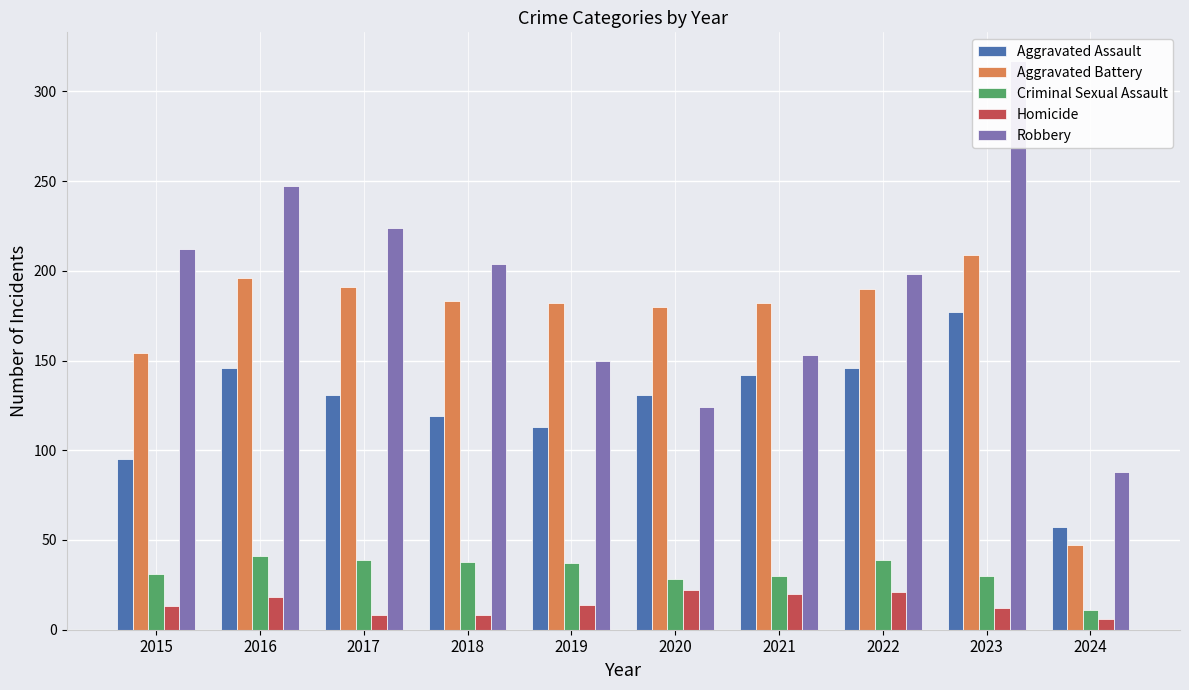

Between 2018 and 2017, which is larger?

2017